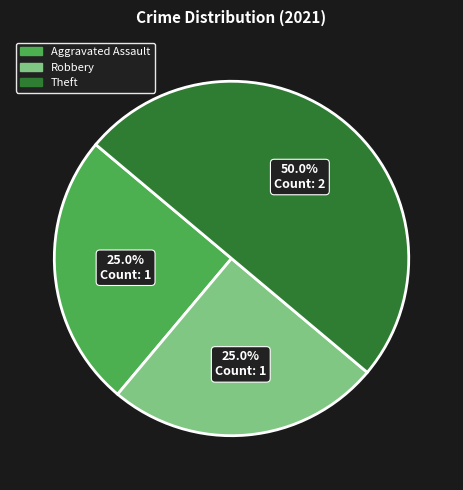

How many slices are in this pie chart?

3